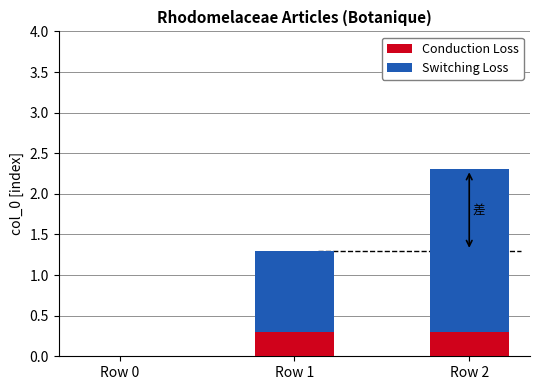

What are all the series names shown in the legend?

Conduction Loss, Switching Loss